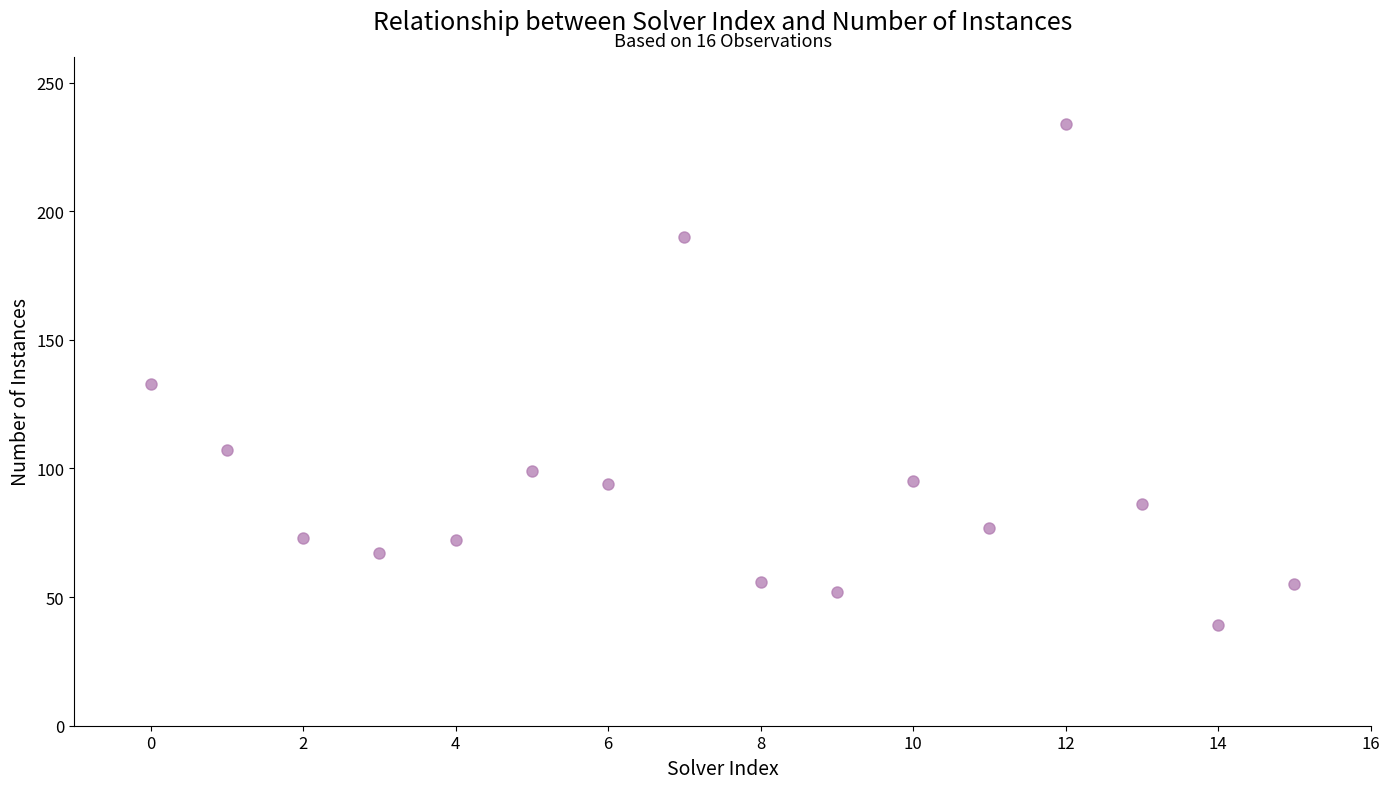

What is the range of Y values (max minus min)?

195